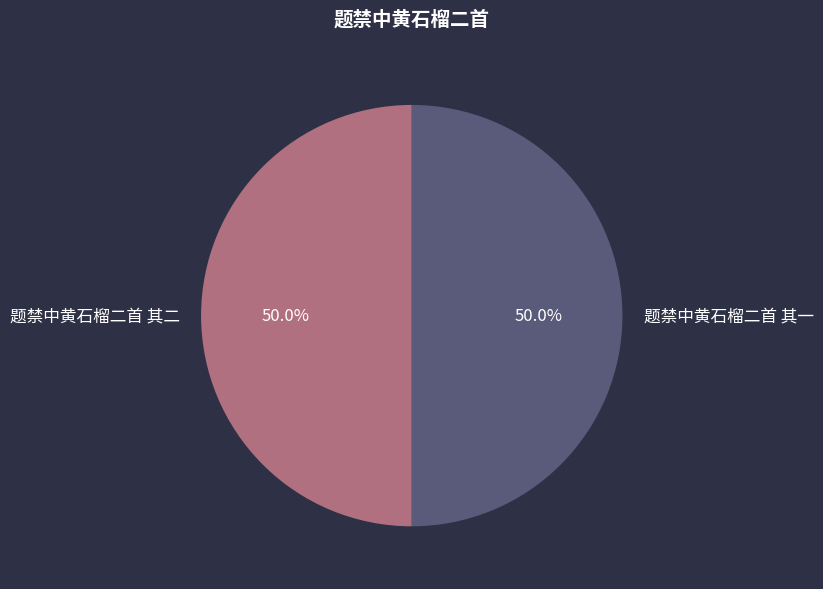

Do 题禁中黄石榴二首 其二 and 题禁中黄石榴二首 其一 together represent more than half of the pie?

Yes